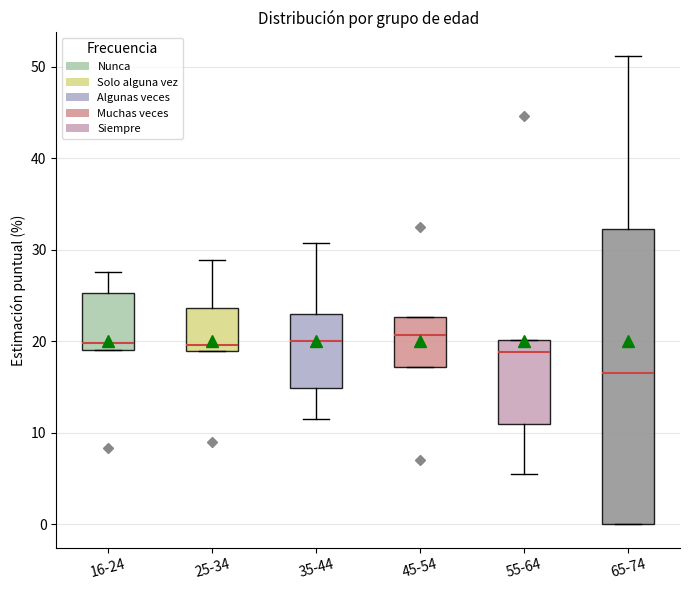

Reading left to right, transcribe this box plot: for each box, give where its median line is, the range the box spans, and where its two whiskers end, as read against the y-axis. The values are not printed on the chart, so give them approximately, as read against the axis.

16-24: median 20, box 19 to 25, whiskers 19 to 28
25-34: median 20, box 19 to 24, whiskers 19 to 29
35-44: median 20, box 15 to 23, whiskers 11 to 31
45-54: median 21, box 17 to 23, whiskers 17 to 23
55-64: median 19, box 11 to 20, whiskers 6 to 20
65-74: median 17, box 0 to 32, whiskers 0 to 51